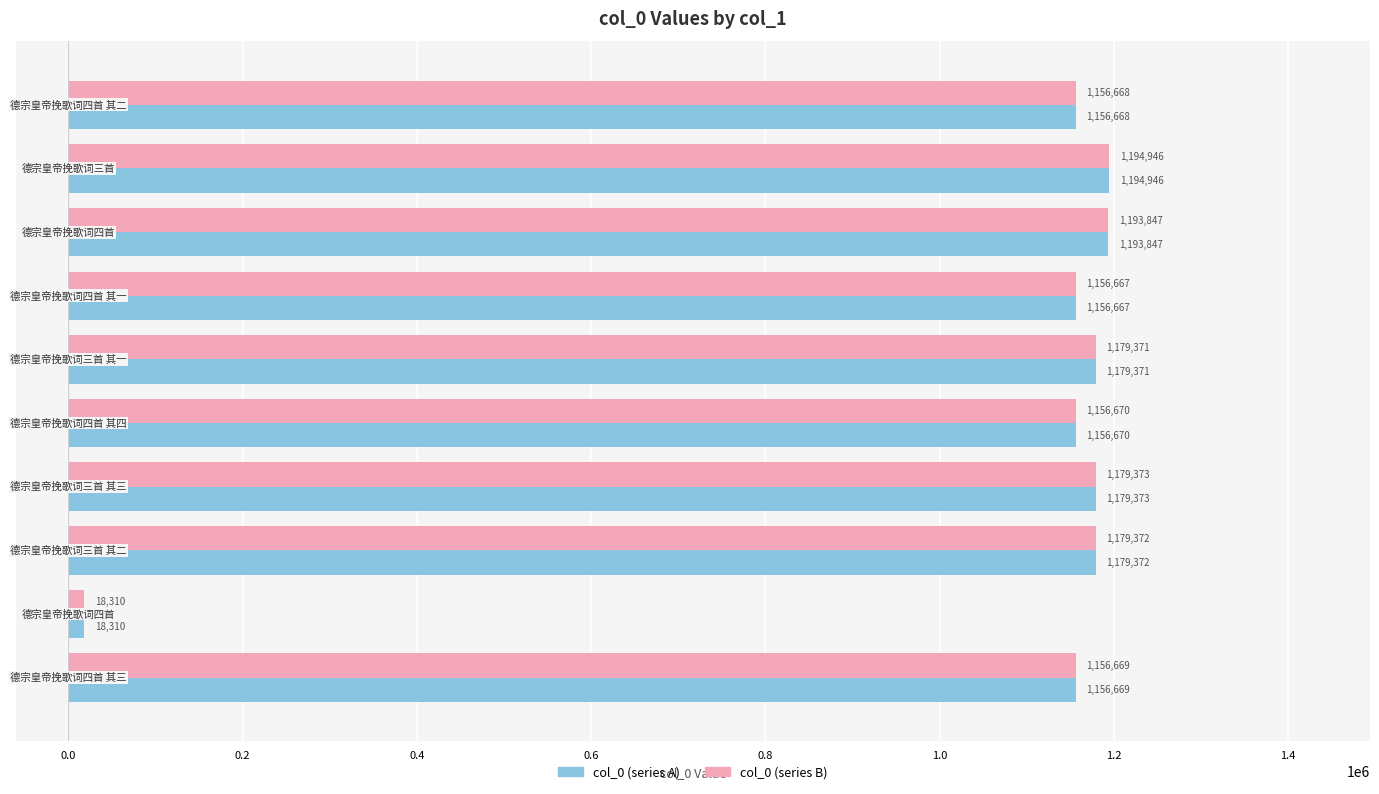

What is the maximum value shown in the chart?

1194946